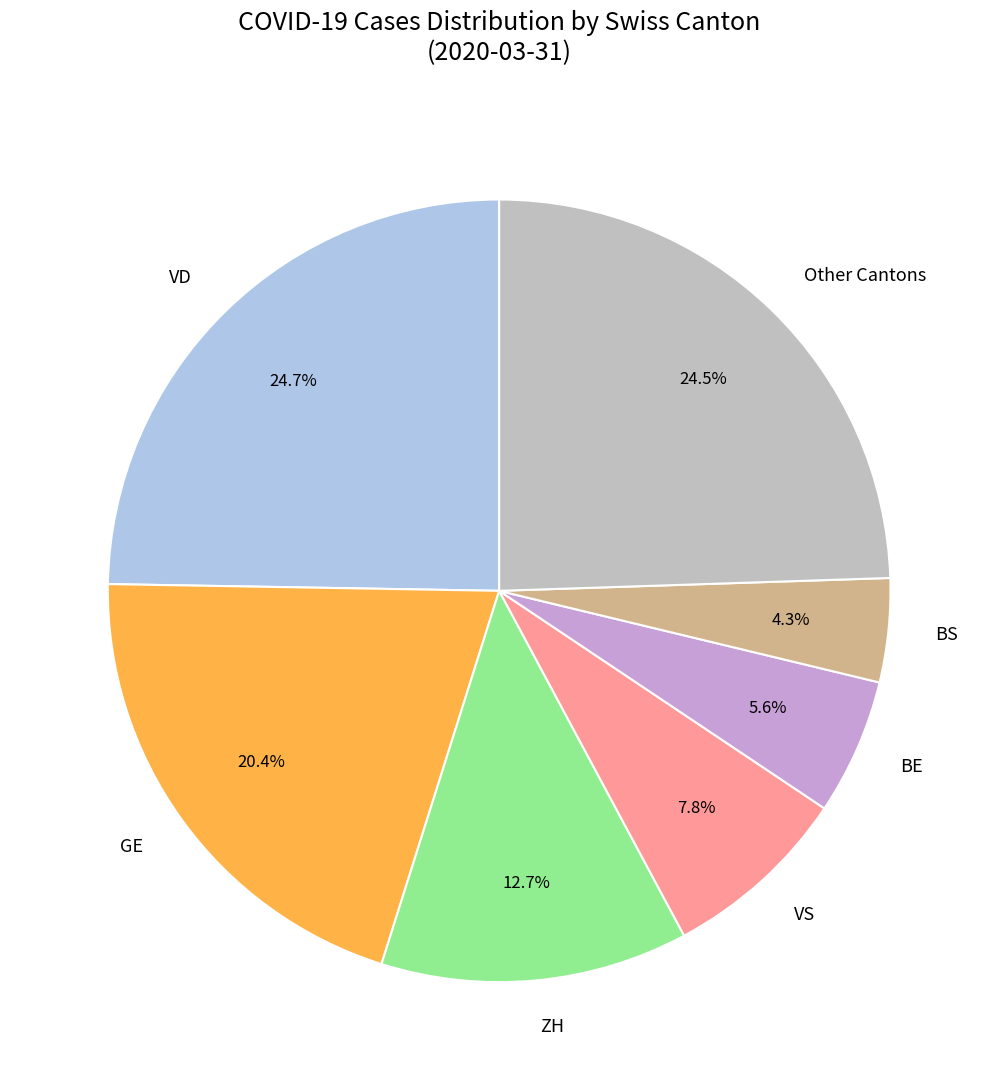

Is there any slice that represents more than half of the pie?

No